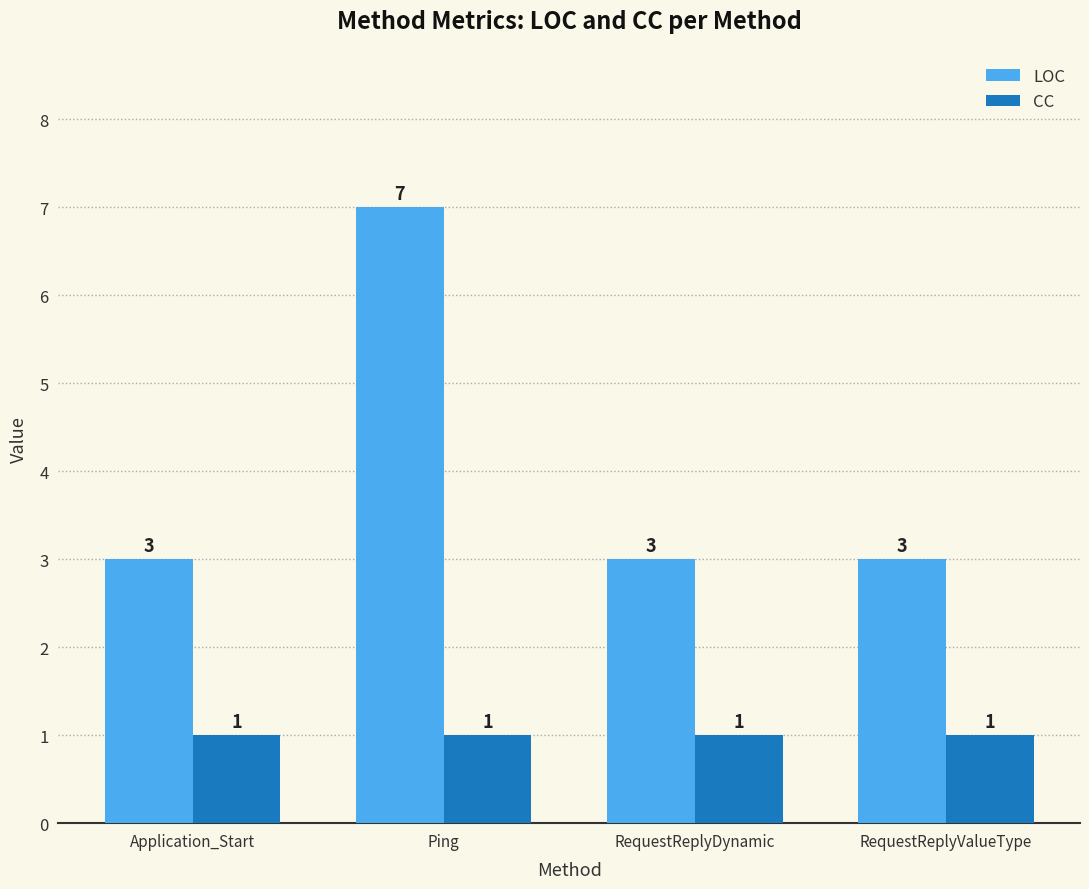

What is the approximate value of CC at RequestReplyValueType?

1